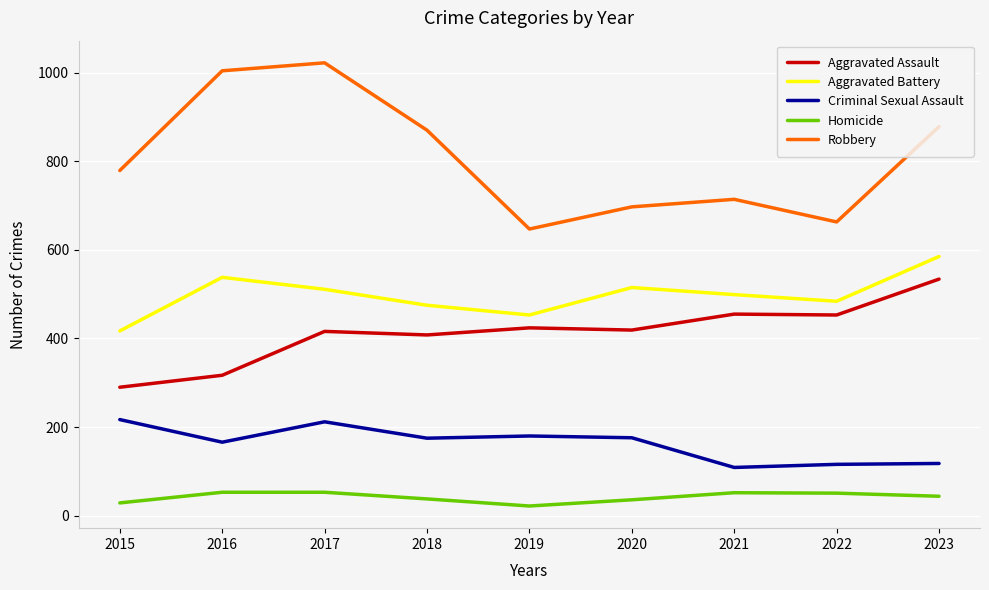

Read the Aggravated Battery value at 2019.

453